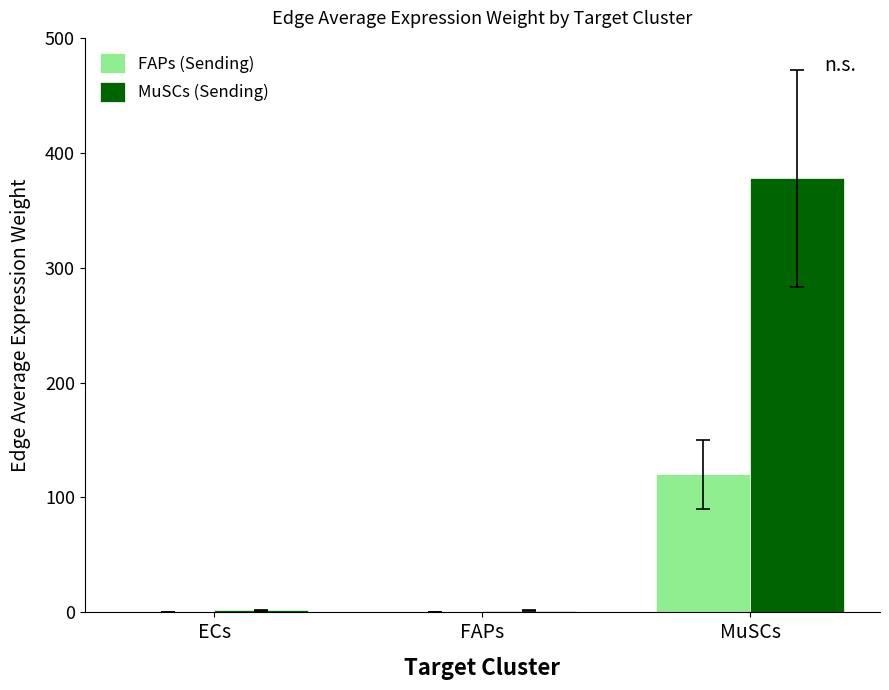

Are the bars horizontal?

No